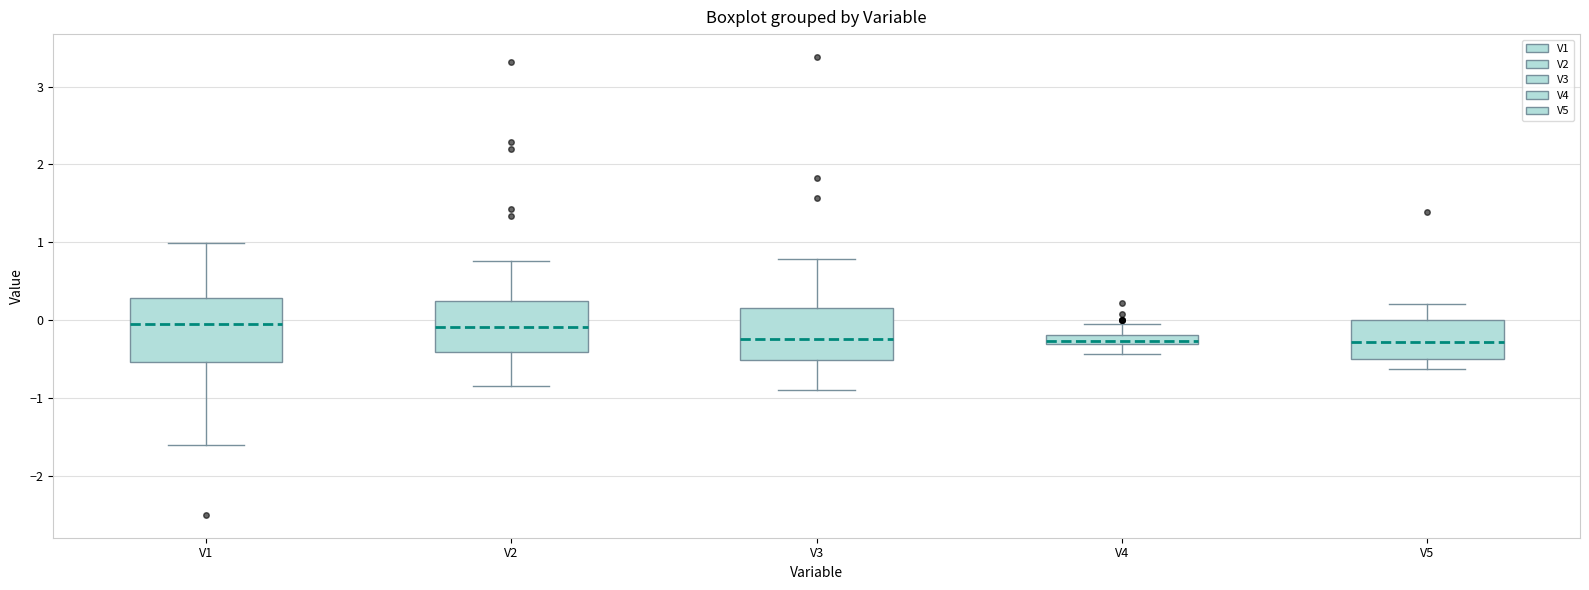

Comparing the boxes themselves (not the whiskers), which one is the tallest?

V1